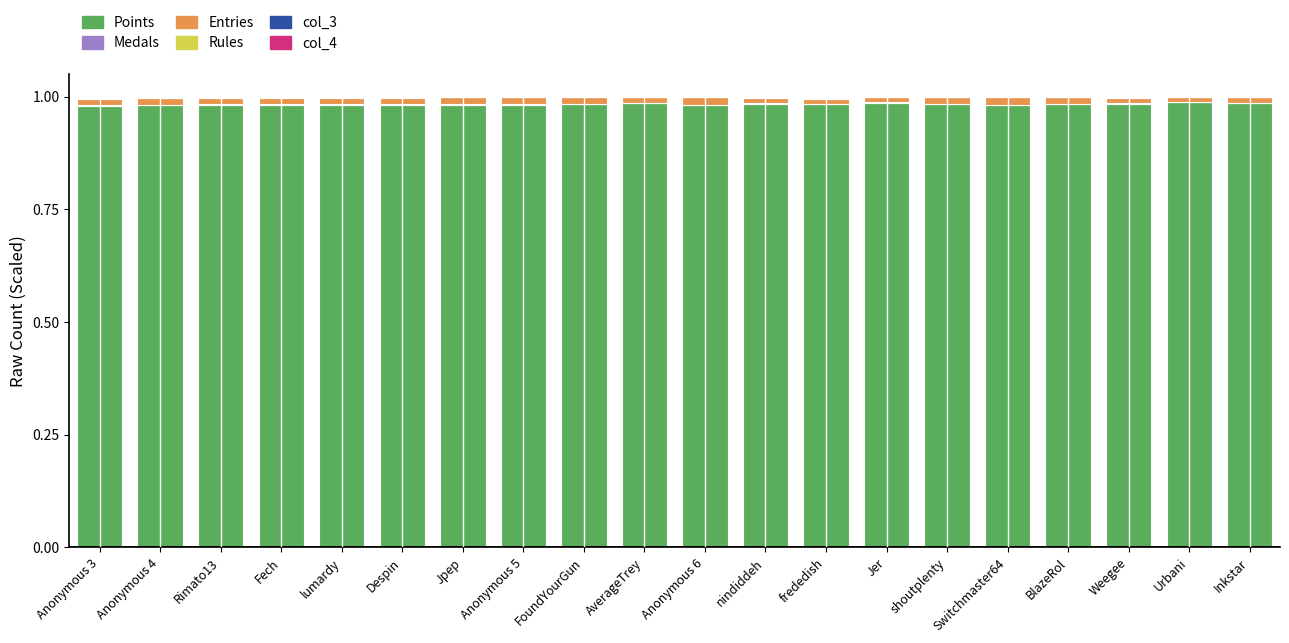

Are the bars grouped side by side (vs. stacked)?

No